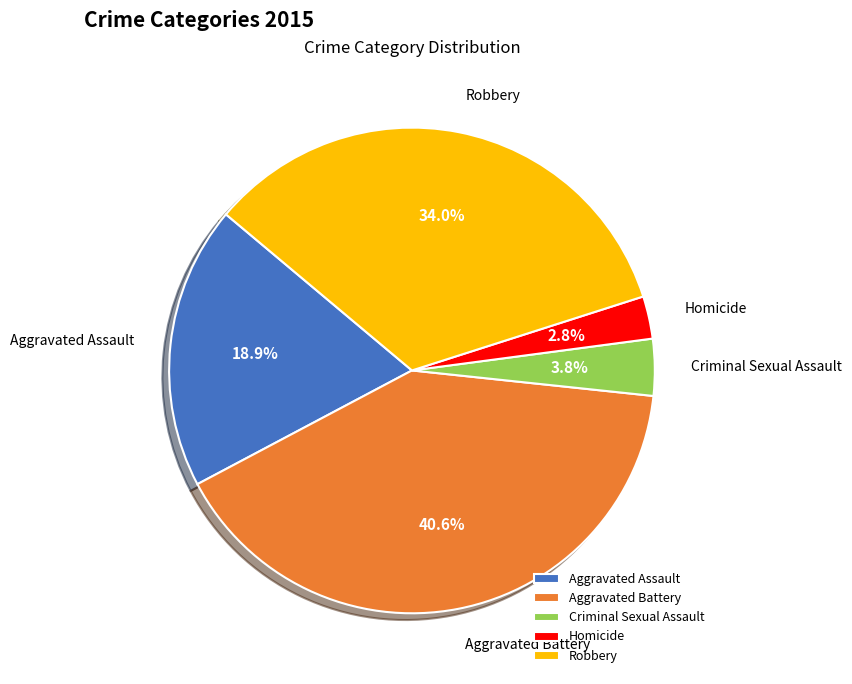

What is the total percentage of Robbery and Aggravated Assault?

52.8%